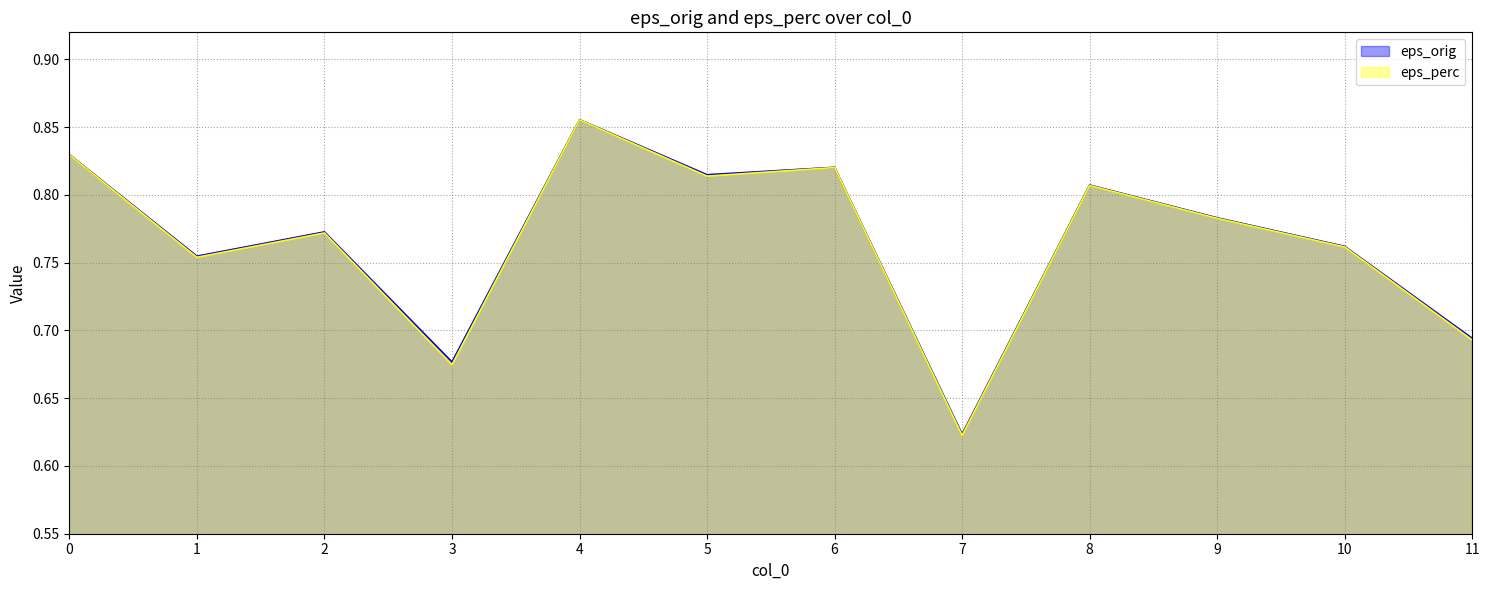

What is the sum of all eps_orig values?

9.2